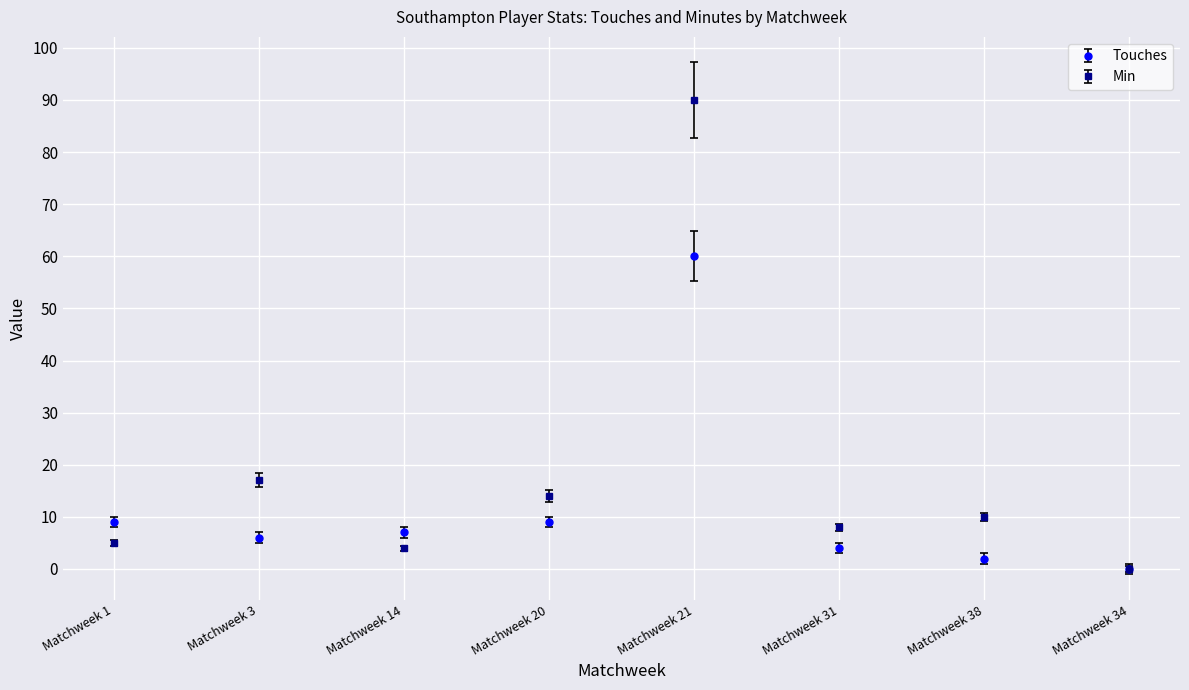

Where is the first local maximum for Touches?

Matchweek 21